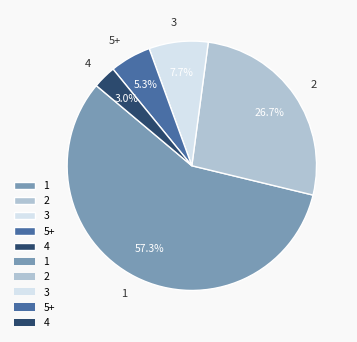

Between 2 and 1, which is larger?

1